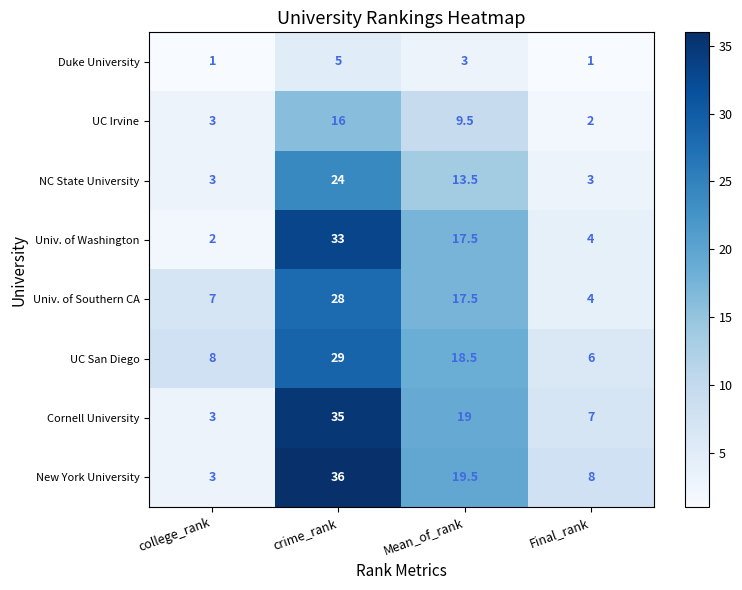

Is it true that Duke University equals 1.6 at Final_rank?

False